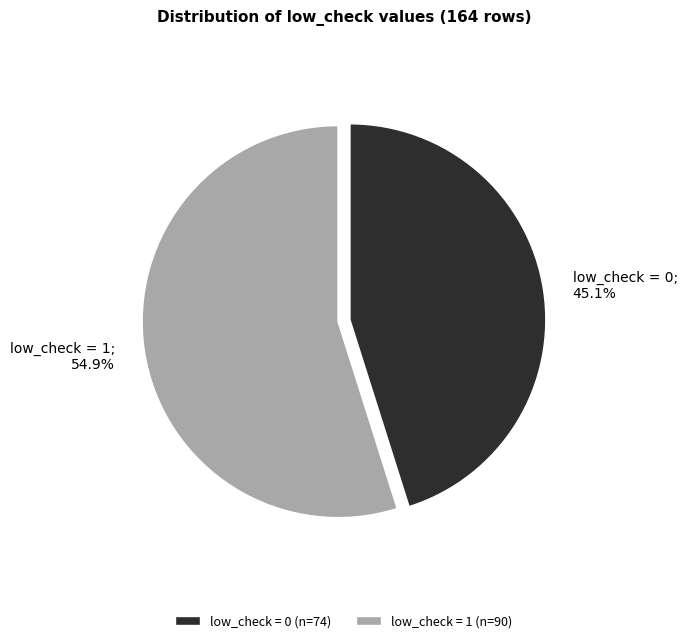

True or false: low_check = 0 accounts for 11% of the total.

False